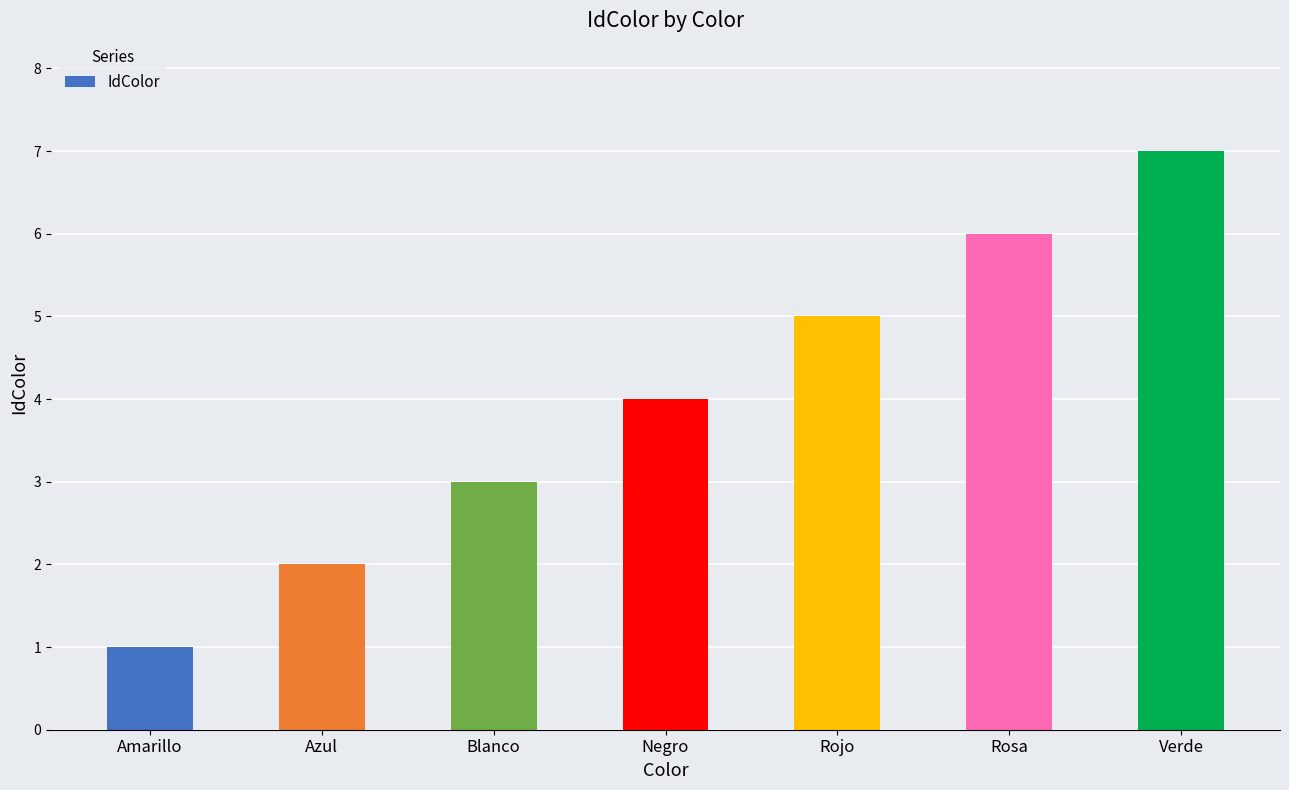

True or false: the data shows 2 at Rosa.

False